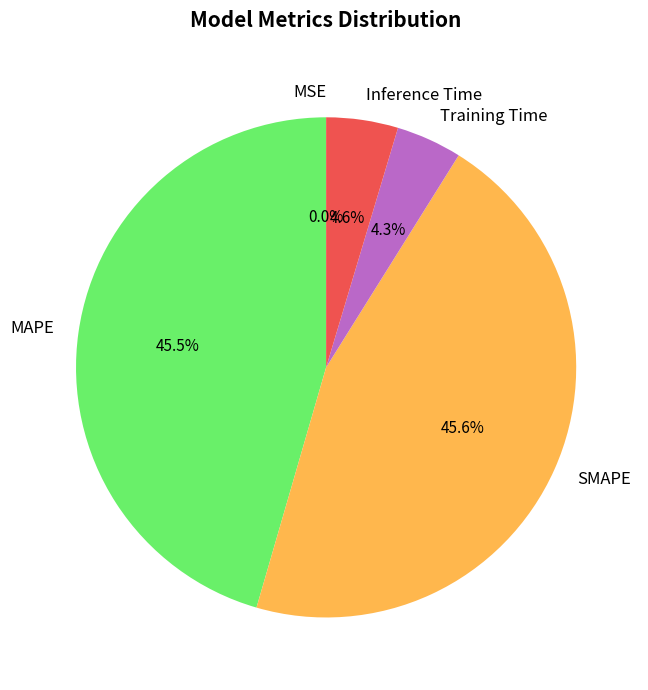

Which slice is the smallest?

MSE